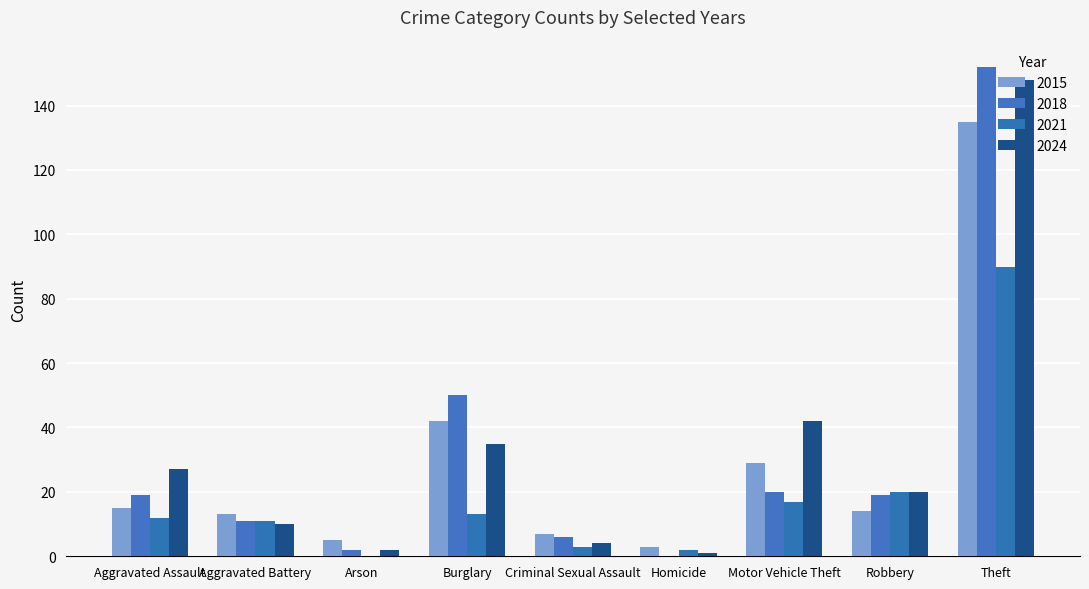

Is it true that 2018 equals 2 at Arson?

True